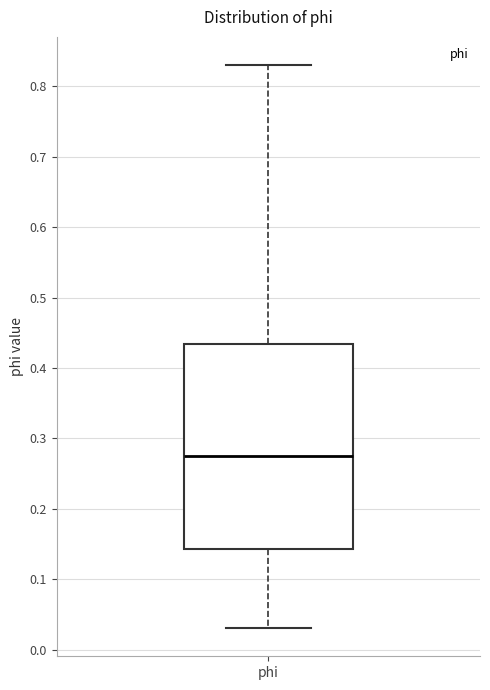

Where does the median line of the box for phi sit on the y-axis? The values are not printed on the chart, so give them approximately, as read against the axis.

0.28